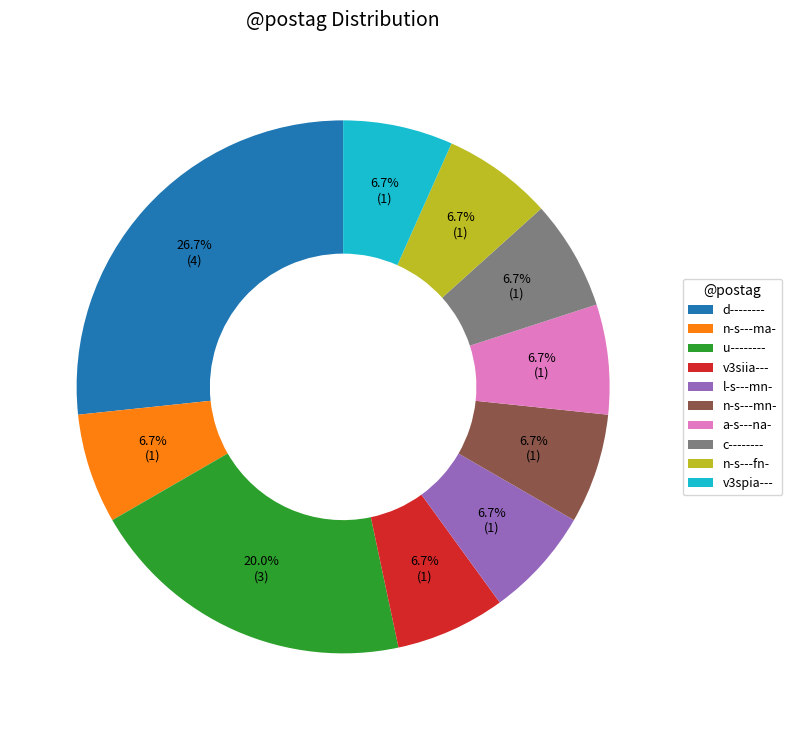

The u-------- slice represents 20% of the pie. True or false?

True